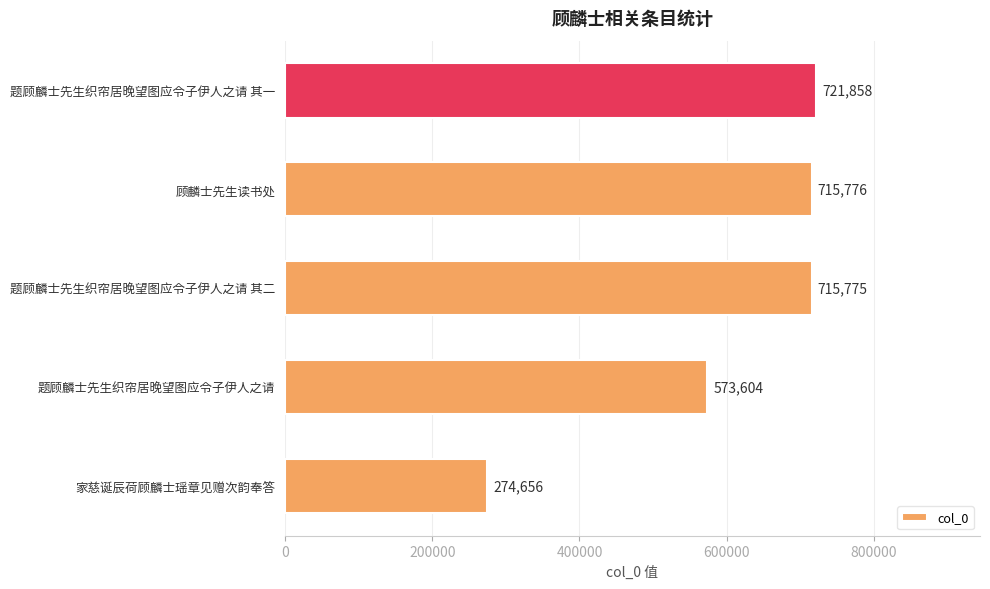

What is the minimum value shown in the chart?

274656